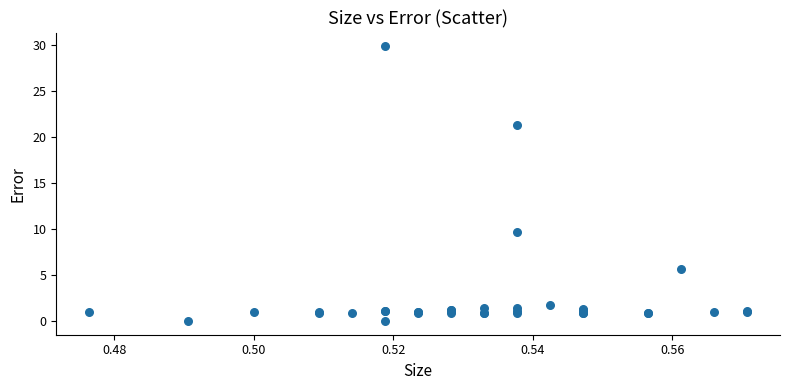

What Y value in the scatter plot is closest to 14?

9.6